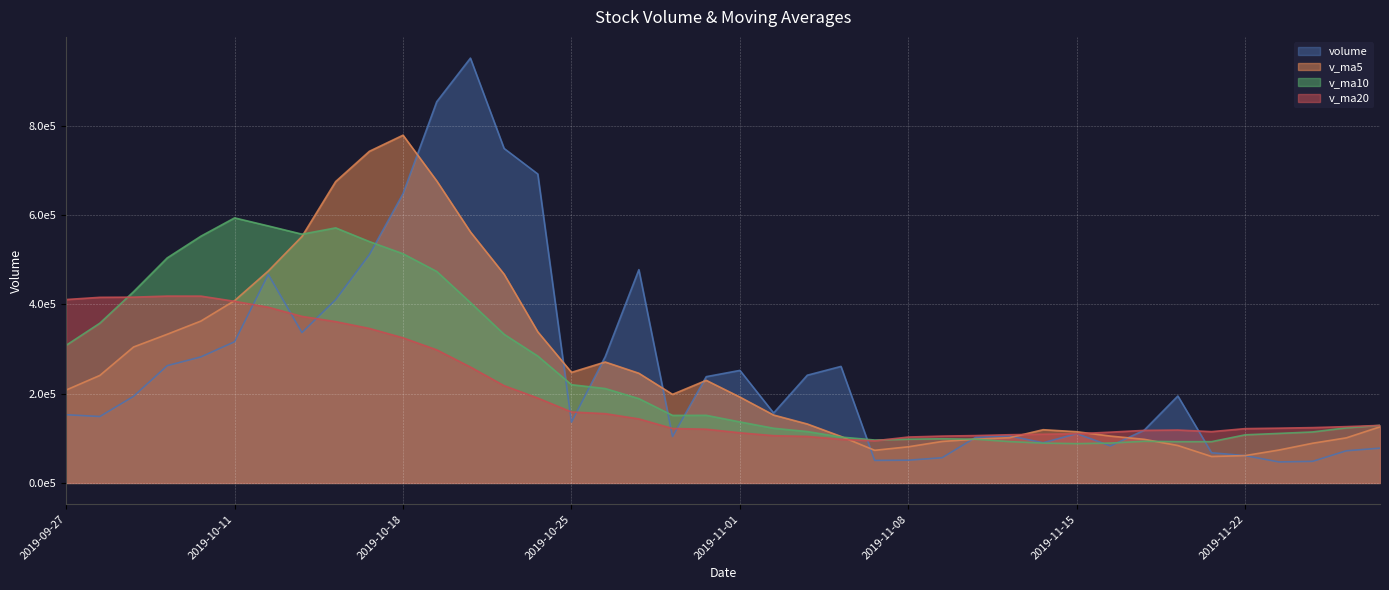

True or false: v_ma5 has a value of 80968.6 at 2019-11-08.

True